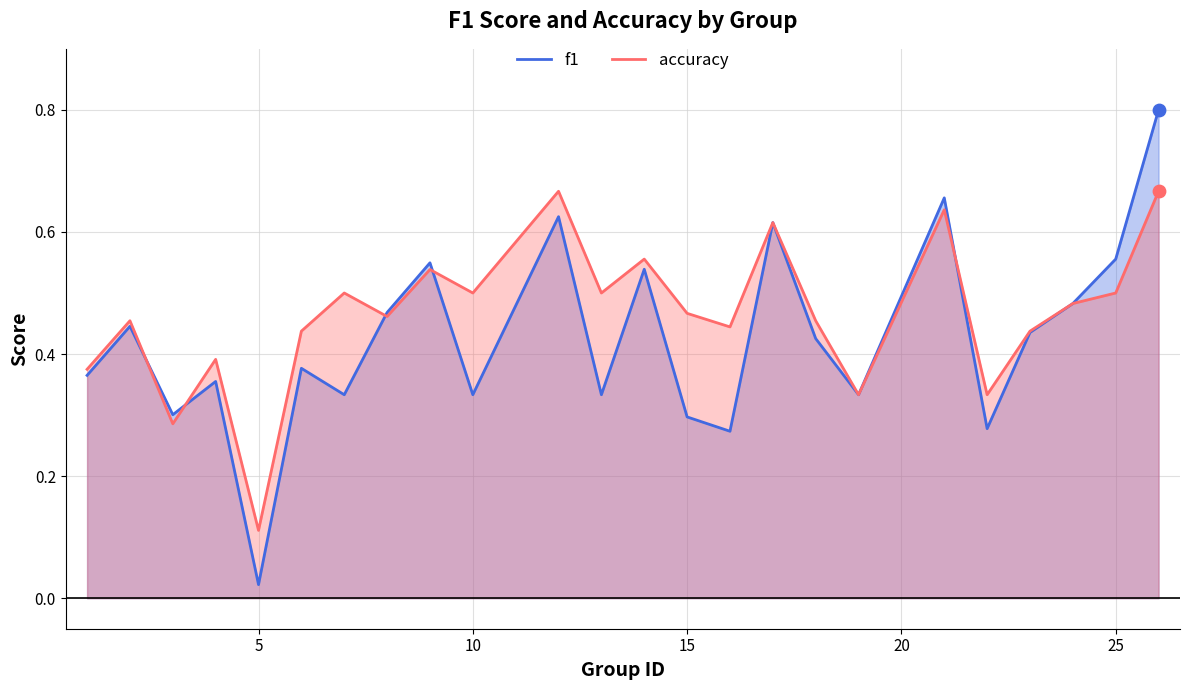

At how many categories does at least one series exceed 0?

24